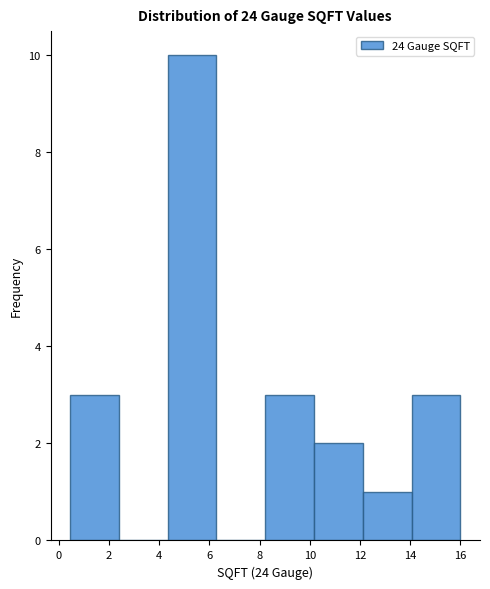

Over which range of the x-axis is the bar tallest?

4.4 to 6.2